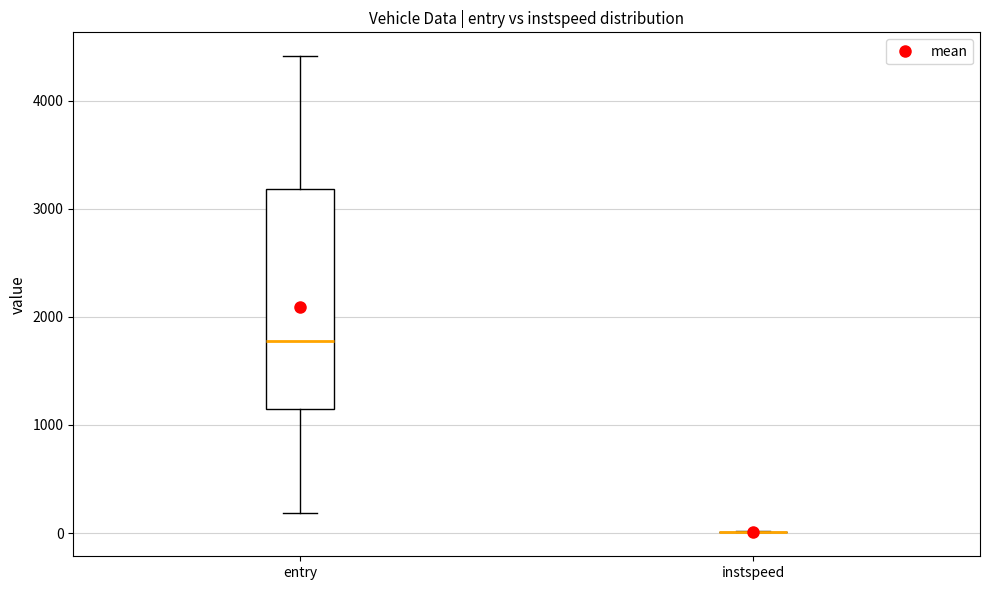

Reading left to right, read every box against the y-axis: the position of its median line, the range the box covers, and the ends of its whiskers. The values are not printed on the chart, so give them approximately, as read against the axis.

entry: median 1800, box 1100 to 3200, whiskers 200 to 4400
instspeed: box collapsed to a line at 0, whiskers 0 to 0